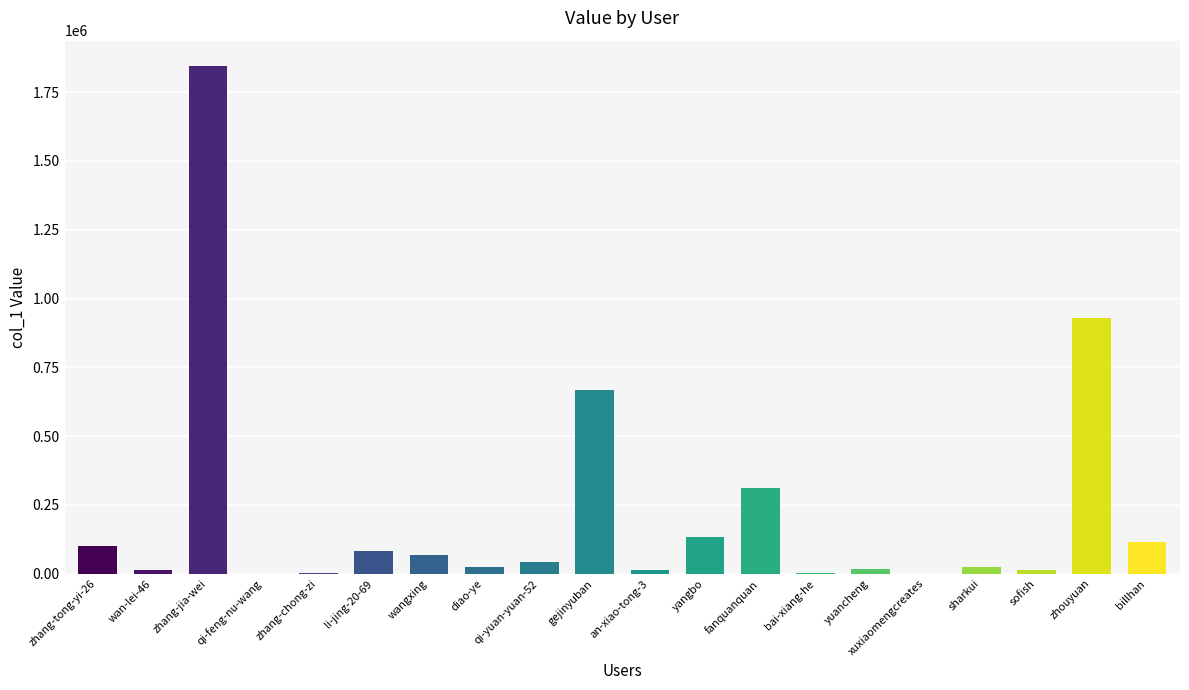

Is it true that the value at zhouyuan is 928438?

True